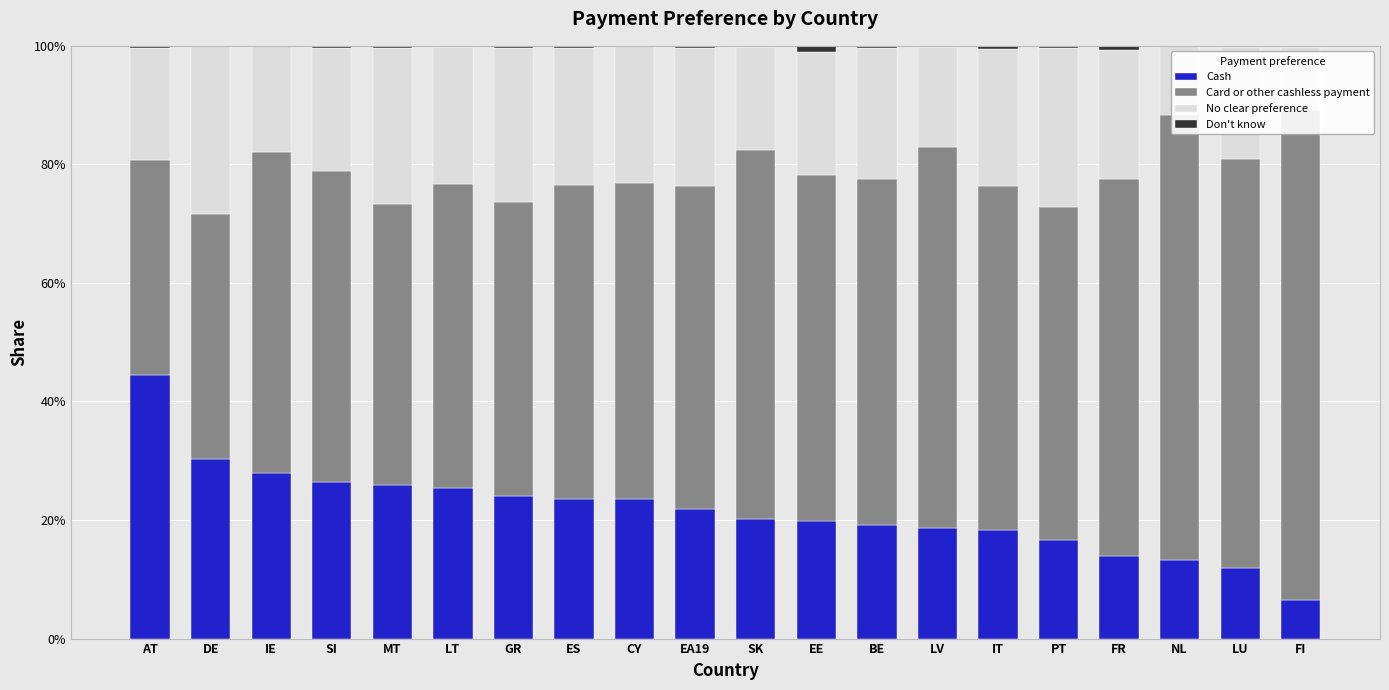

List the series in order of their peak value, highest first.

Card or other cashless payment, Cash, No clear preference, Don't know